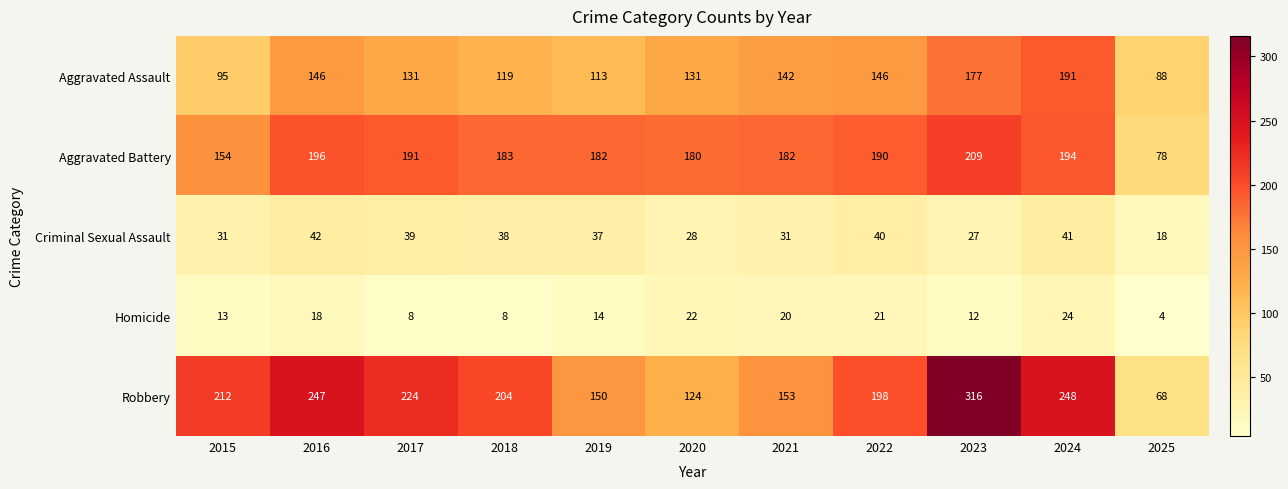

At which label does Homicide first exceed 14?

2016